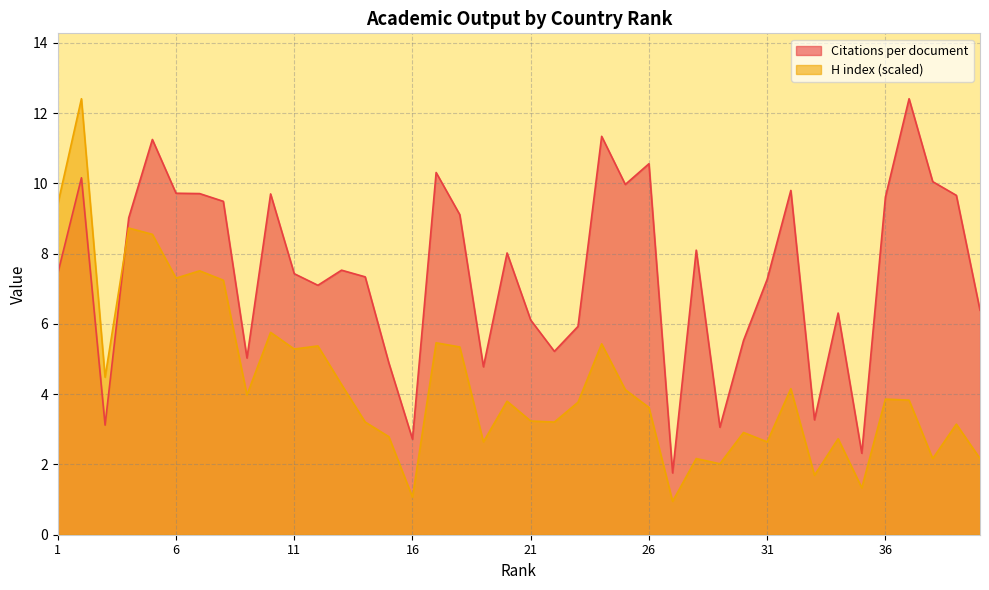

At how many categories does at least one series exceed 5?

32